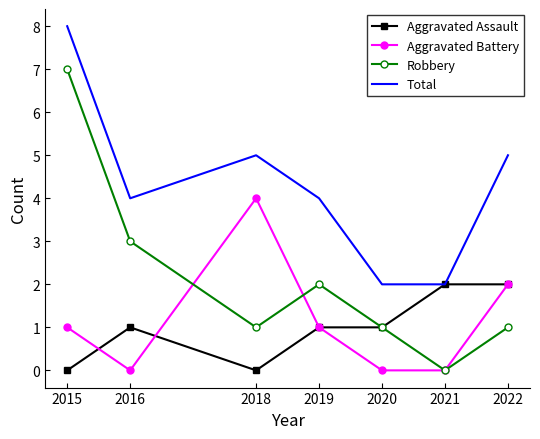

Reading left to right, what are all the values shown in this chart?

Aggravated Assault: 2015=0	2016=1	2018=0	2019=1	2020=1	2021=2	2022=2
Aggravated Battery: 2015=1	2016=0	2018=4	2019=1	2020=0	2021=0	2022=2
Robbery: 2015=7	2016=3	2018=1	2019=2	2020=1	2021=0	2022=1
Total: 2015=8	2016=4	2018=5	2019=4	2020=2	2021=2	2022=5